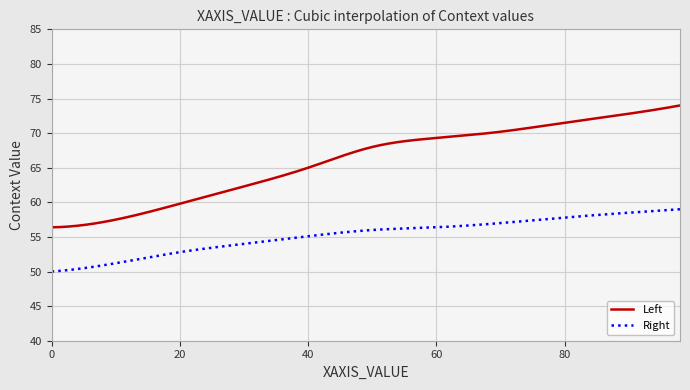

Is this an area chart (filled region under the line)?

No